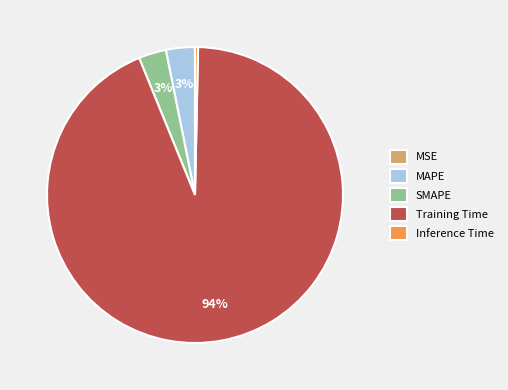

Is it true that MAPE is 3% of the pie?

True